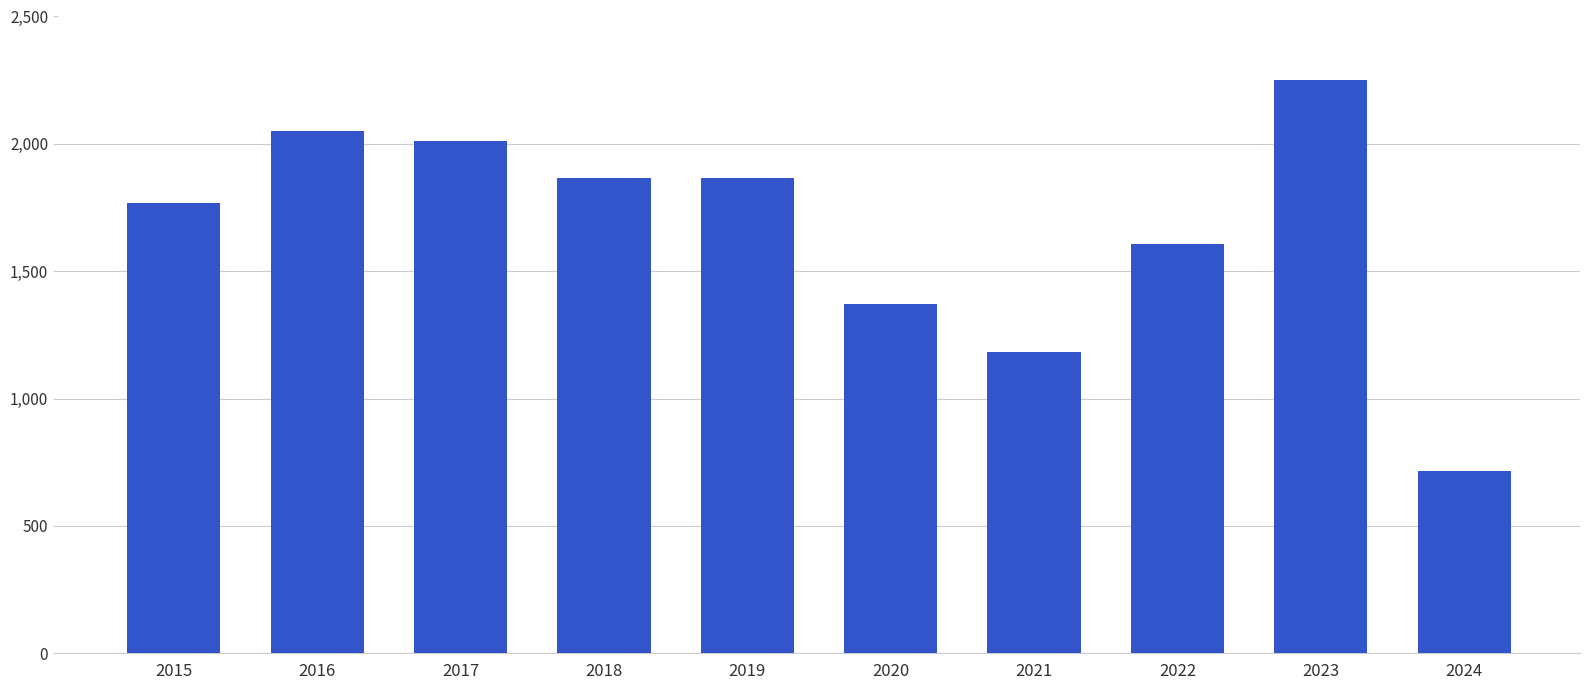

What is the smallest value displayed?

715